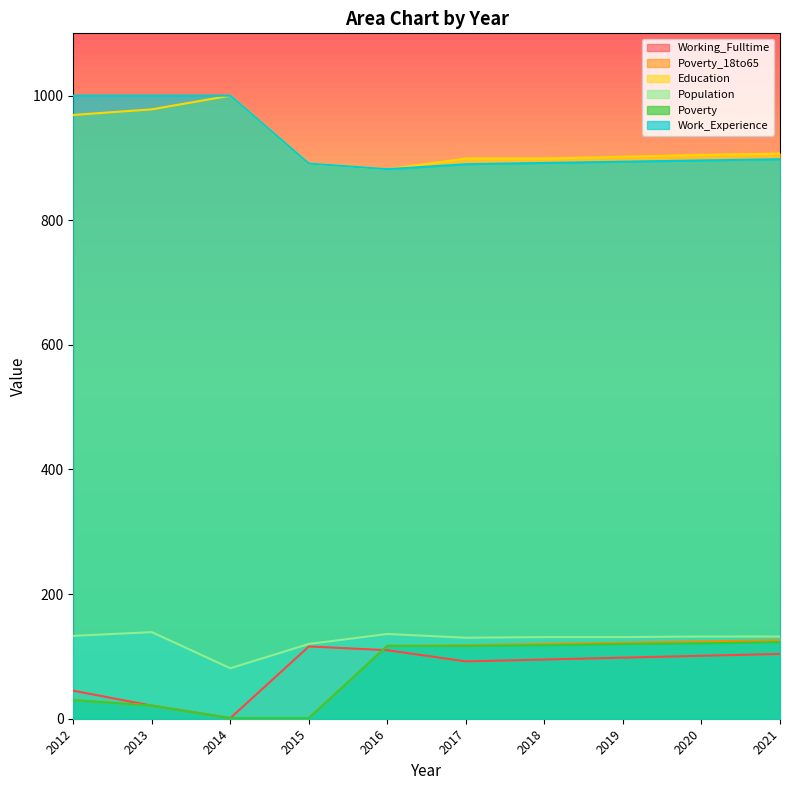

True or false: Work_Experience and Poverty_18to65 cross at least once.

False